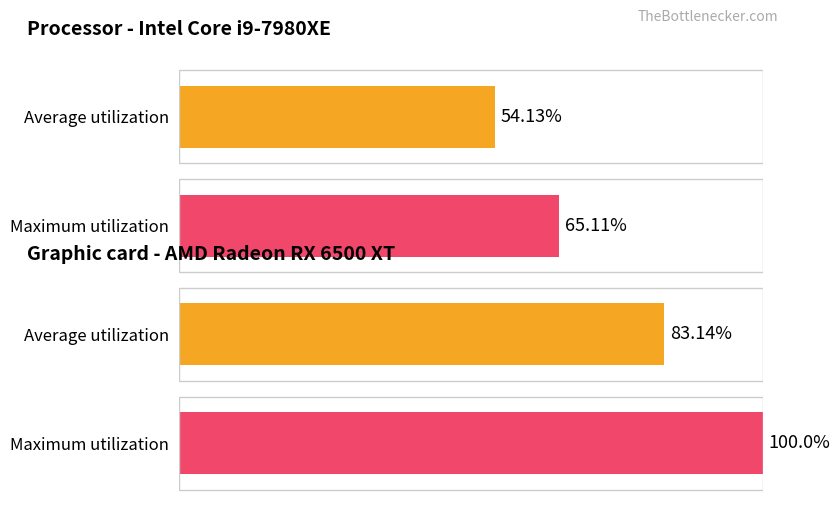

True or false: Maximum utilization has a value of 925 at Злой.

False